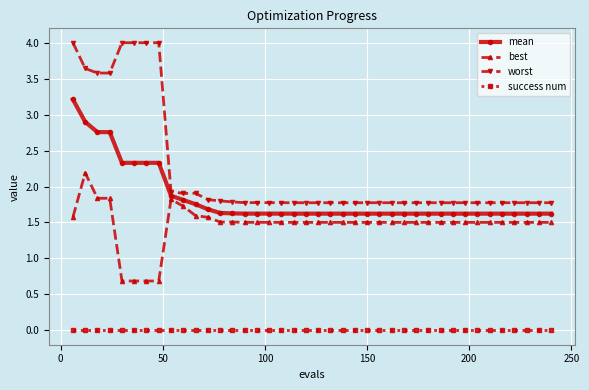

What is the greatest value displayed?

4.0